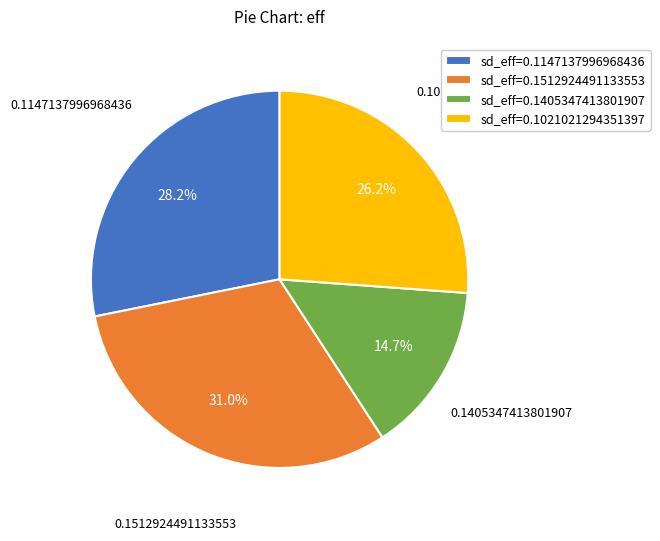

To the nearest percent, what is the average slice percentage?

25%